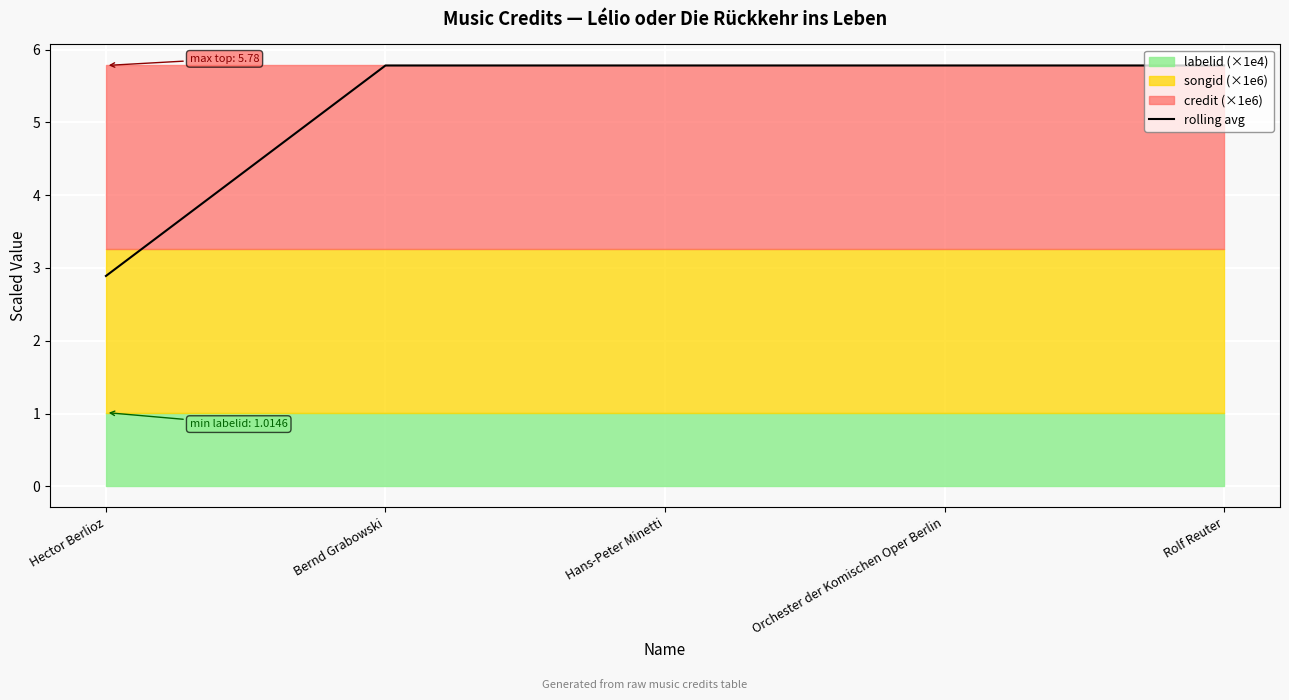

Rank the categories by value from highest to lowest.

Bernd Grabowski, Hans-Peter Minetti, Orchester der Komischen Oper Berlin, Rolf Reuter, Hector Berlioz